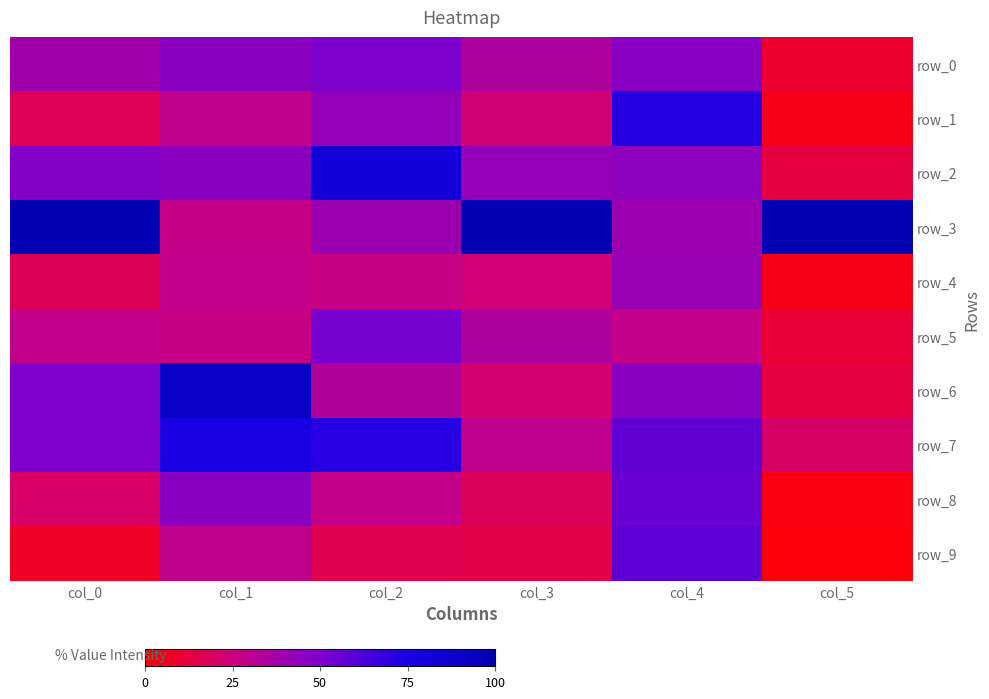

Reading left to right, what are all the values shown in this chart?

row_0: 0.4	0.5	0.5	0.3	0.5	0.1
row_1: 0.2	0.3	0.4	0.2	0.7	0.0
row_2: 0.5	0.5	0.8	0.4	0.5	0.1
row_3: 1.0	0.3	0.4	1.0	0.4	1.0
row_4: 0.2	0.3	0.3	0.2	0.4	0.1
row_5: 0.3	0.3	0.5	0.3	0.3	0.1
row_6: 0.5	0.9	0.3	0.2	0.5	0.1
row_7: 0.5	0.8	0.7	0.3	0.6	0.2
row_8: 0.2	0.5	0.3	0.2	0.6	0.0
row_9: 0.1	0.3	0.2	0.1	0.6	0.0